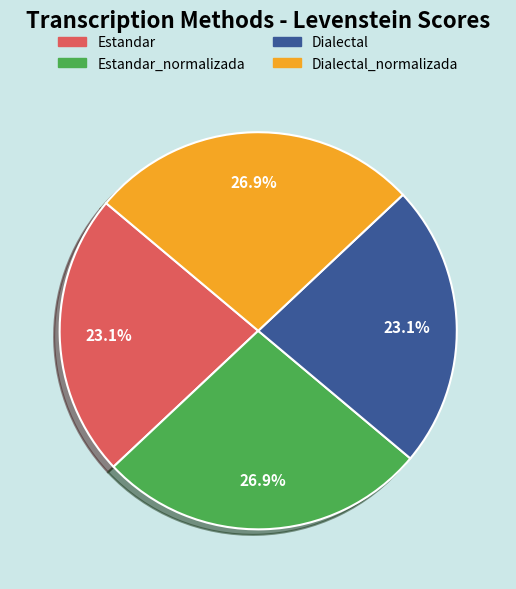

Does any single category account for the majority?

No